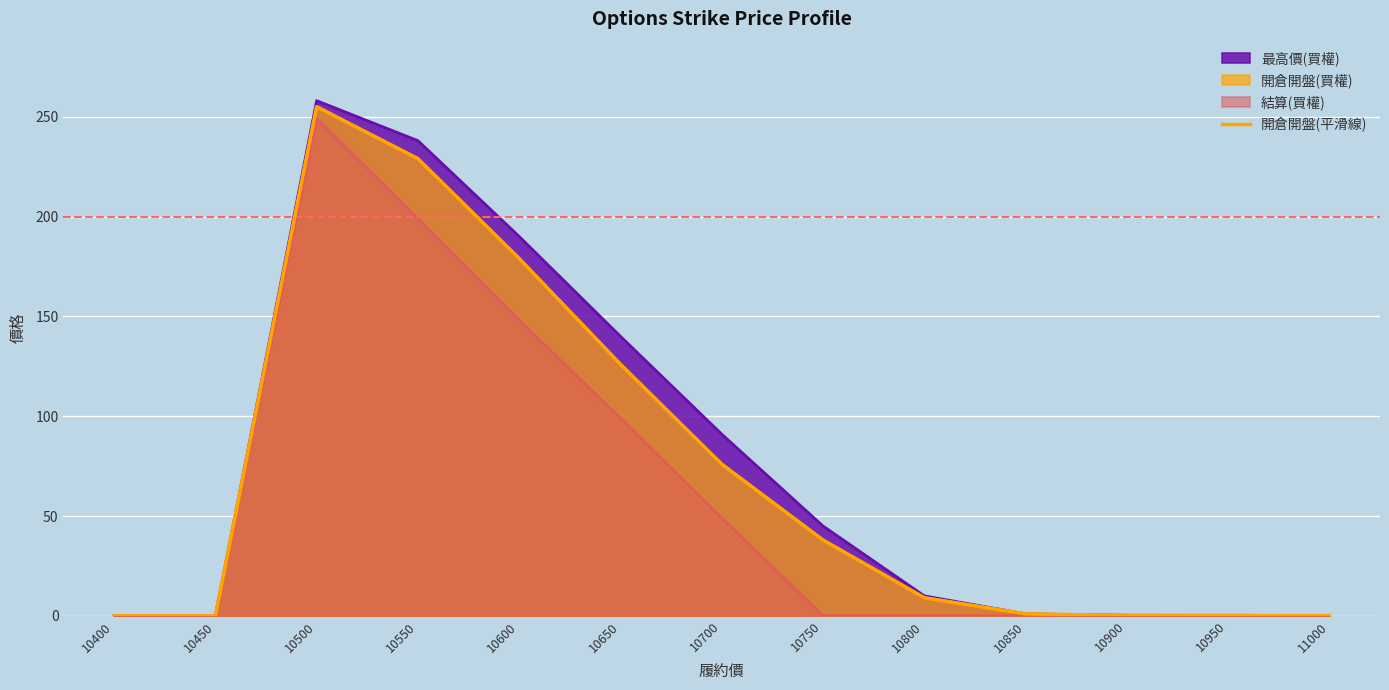

What is the value of the 5th point from the left?

179.0